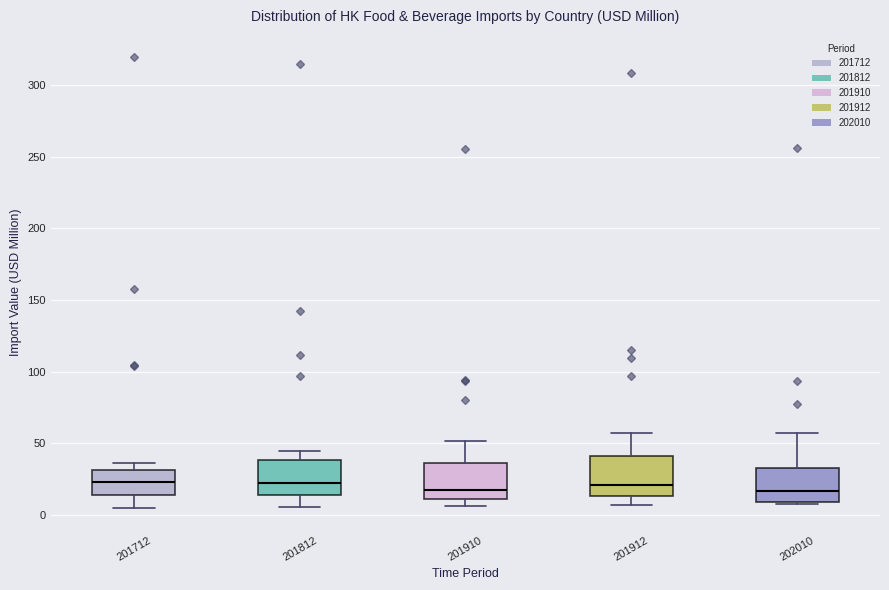

Reading left to right, transcribe this box plot: for each box, give where its median line is, the range the box spans, and where its two whiskers end, as read against the y-axis. The values are not printed on the chart, so give them approximately, as read against the axis.

201712: median 25, box 15 to 30, whiskers 5 to 35
201812: median 25, box 15 to 40, whiskers 5 to 45
201910: median 20, box 10 to 35, whiskers 5 to 50
201912: median 20, box 15 to 40, whiskers 5 to 55
202010: median 15, box 10 to 30, whiskers 5 to 55